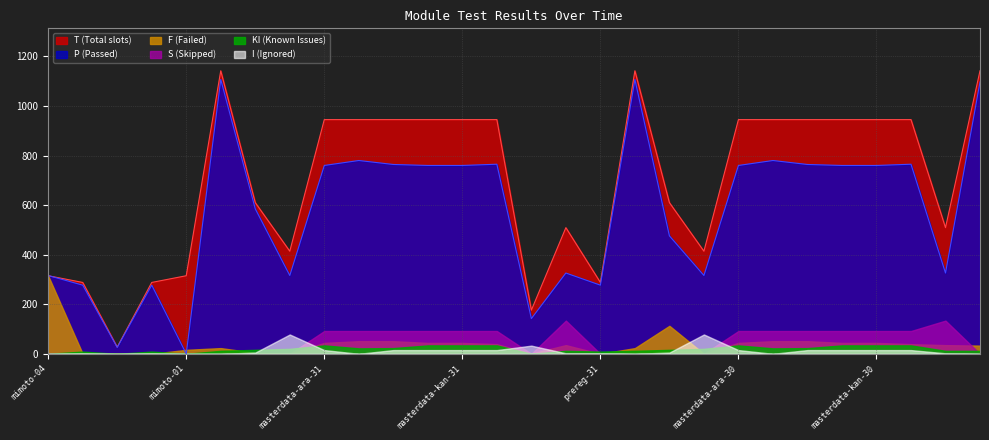

Is it true that T (Total slots) equals 945 at masterdata-kan-31?

True